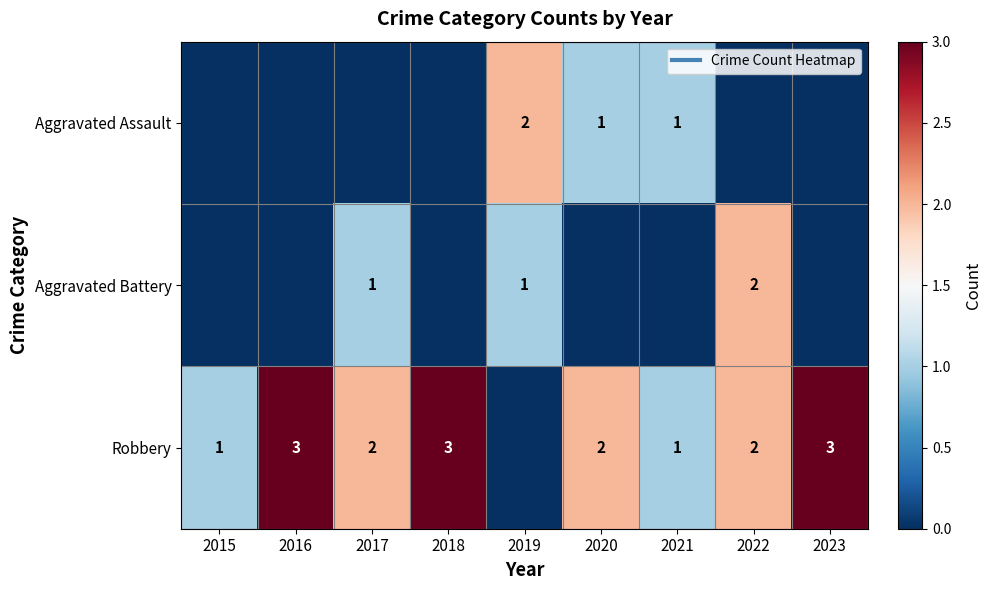

What is the sum of all Aggravated Assault values?

4